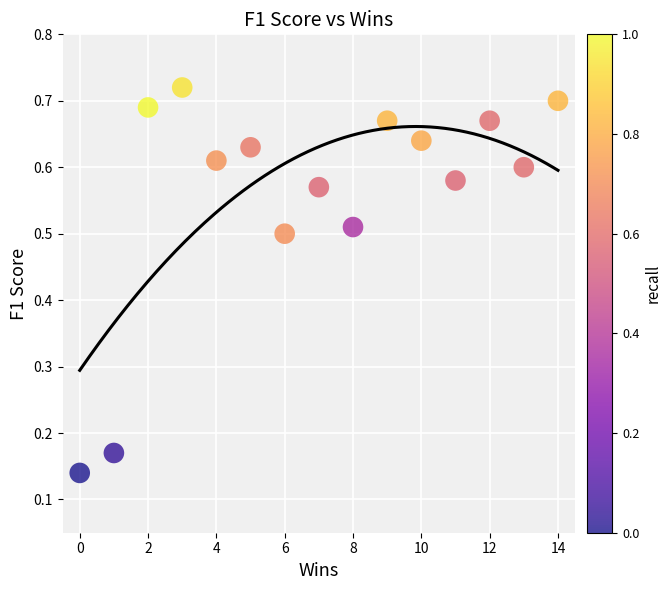

What is the range of X values (max minus min)?

14.0